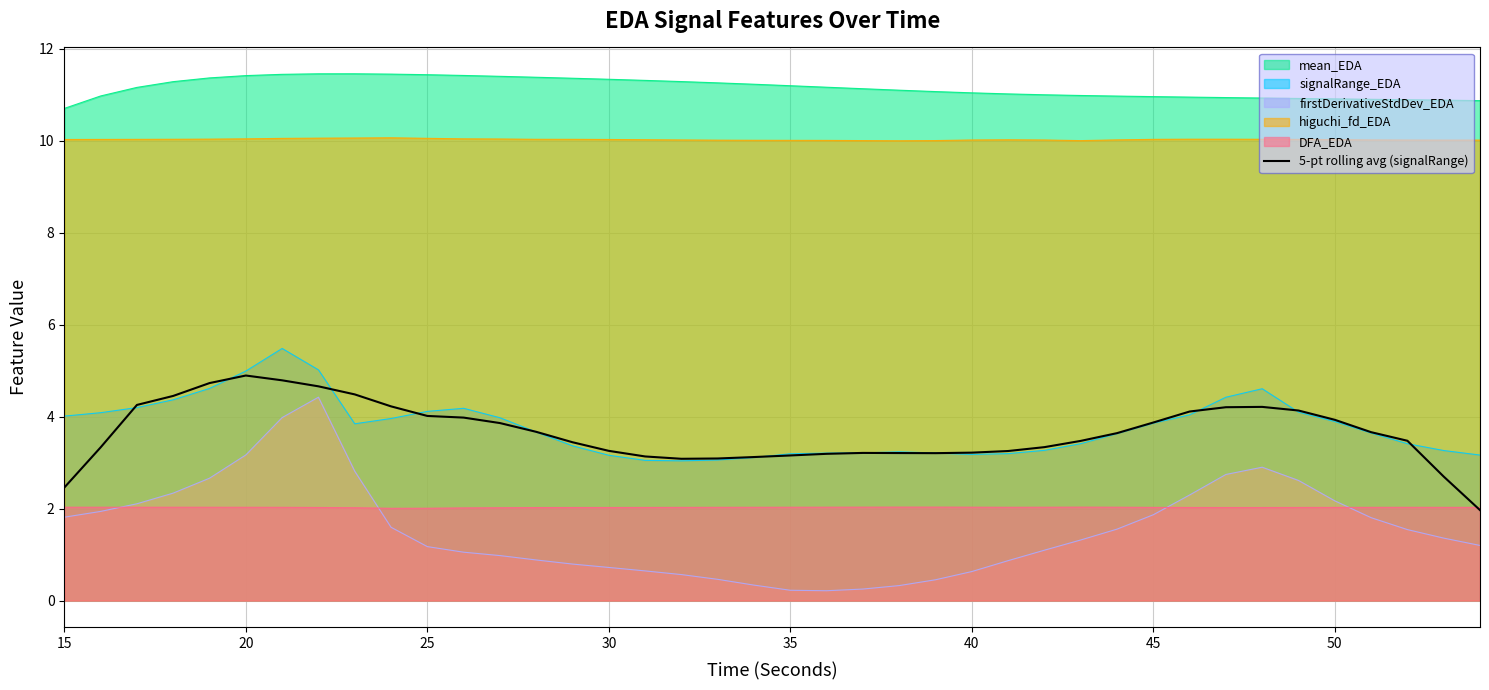

Reading left to right, extract all data points from this chart.

2.5	3.3	4.3	4.4	4.7	4.9	4.8	4.7	4.5	4.2	4.0	4.0	3.9	3.7	3.4	3.3	3.1	3.1	3.1	3.1	3.2	3.2	3.2	3.2	3.2	3.2	3.3	3.3	3.5	3.6	3.9	4.1	4.2	4.2	4.1	3.9	3.7	3.5	2.7	2.0